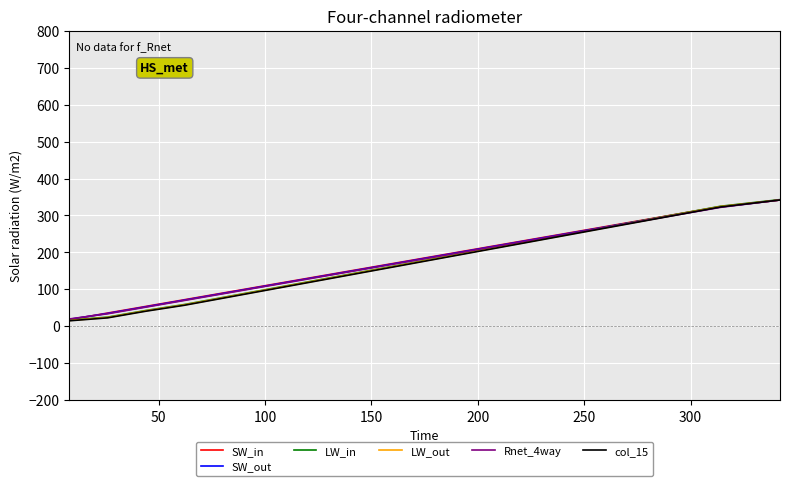

What is the maximum value for SW_out?

342